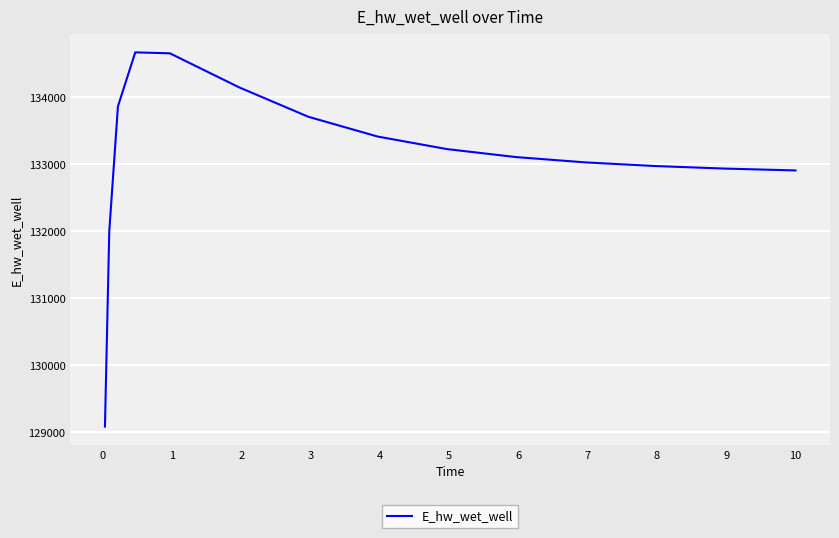

What is the minimum value shown in the chart?

129085.4